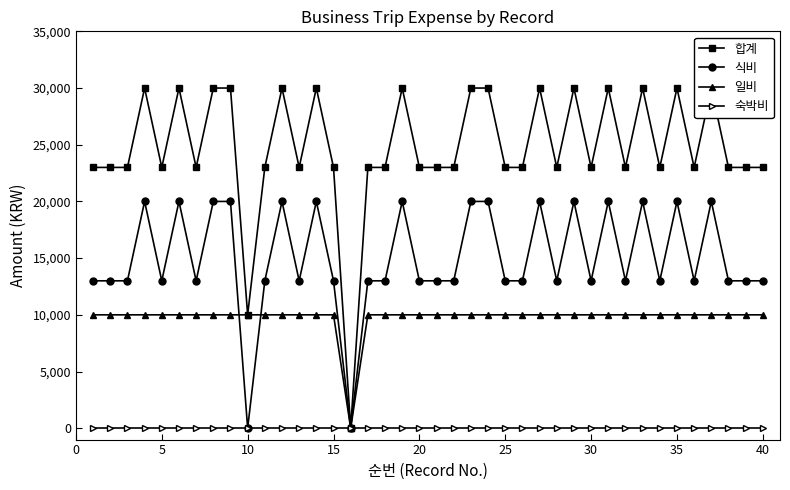

What is the greatest value displayed?

30000